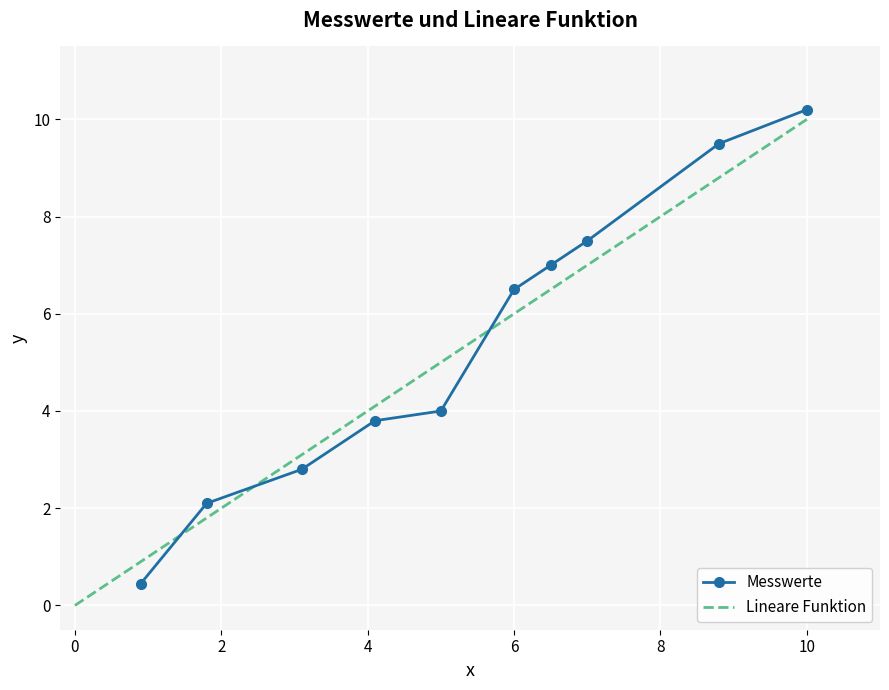

Is this an area chart (filled region under the line)?

No